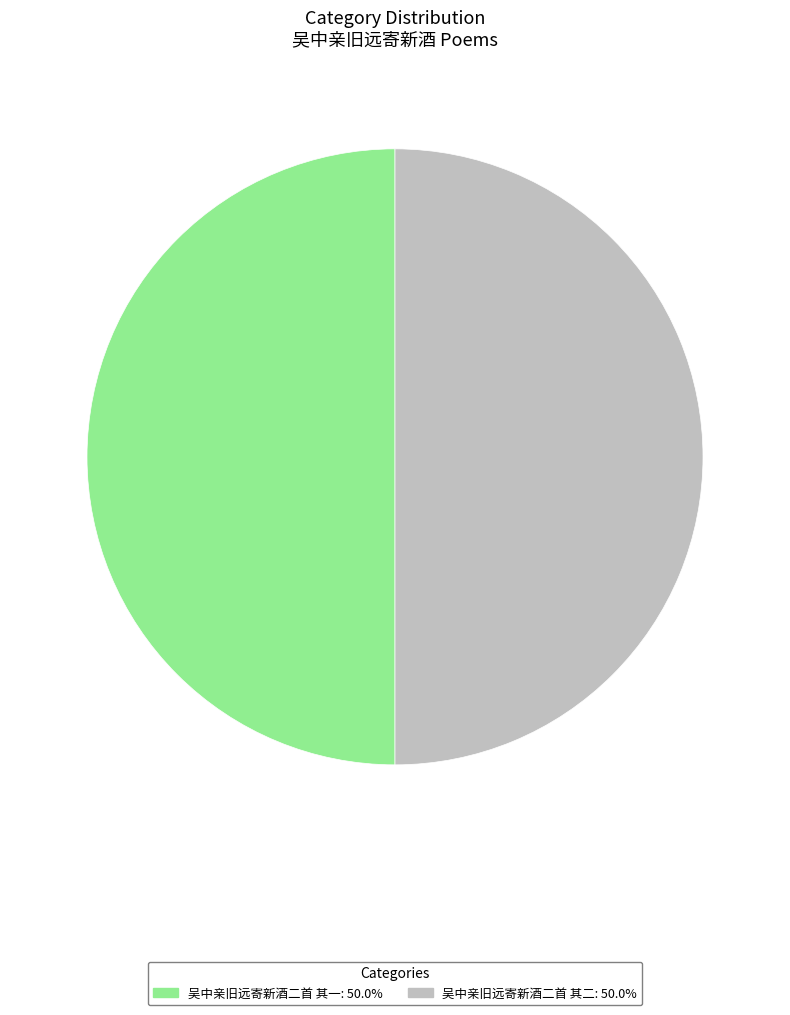

What is the ratio of the value at 吴中亲旧远寄新酒二首 其一: 50.0% to the value at 吴中亲旧远寄新酒二首 其二: 50.0%?

1.0